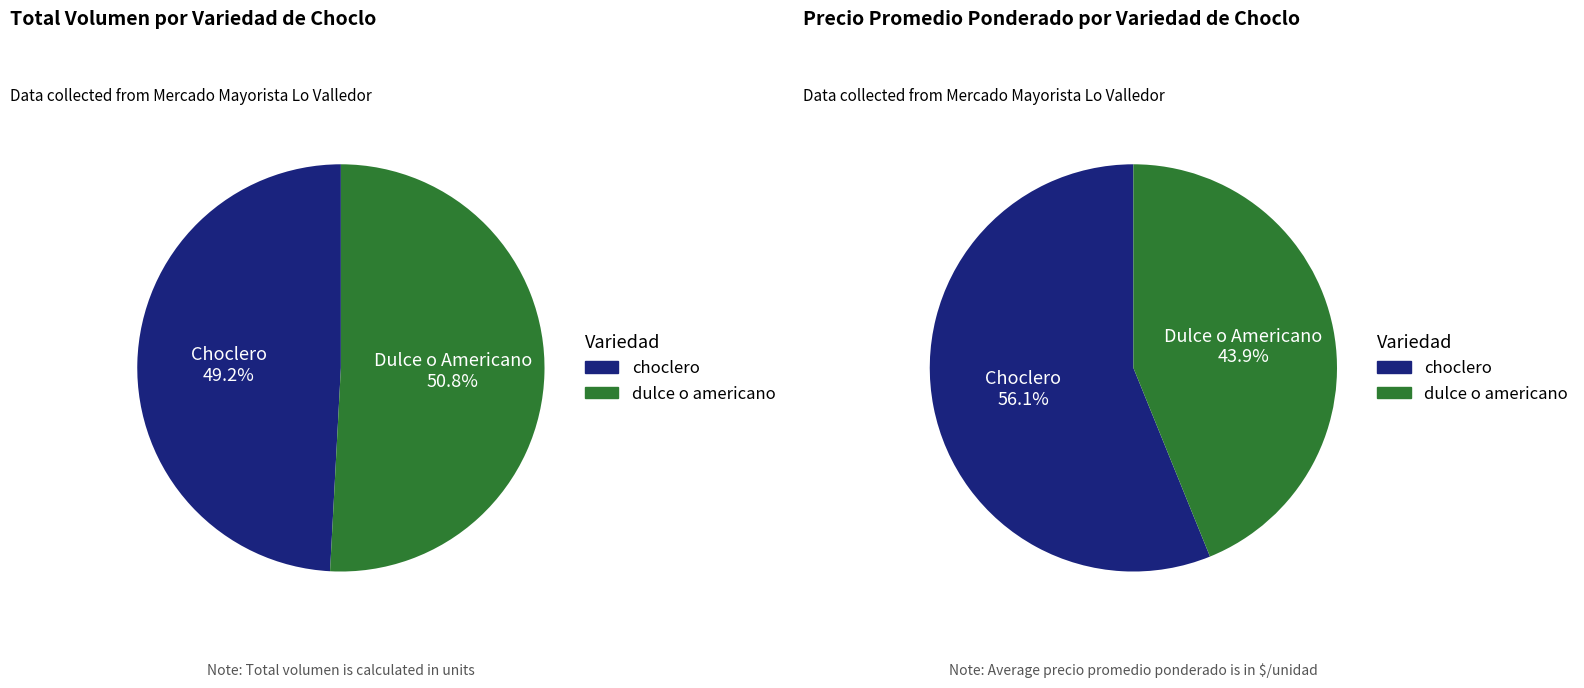

What percentage is NOT represented by Choclero?

43.9%